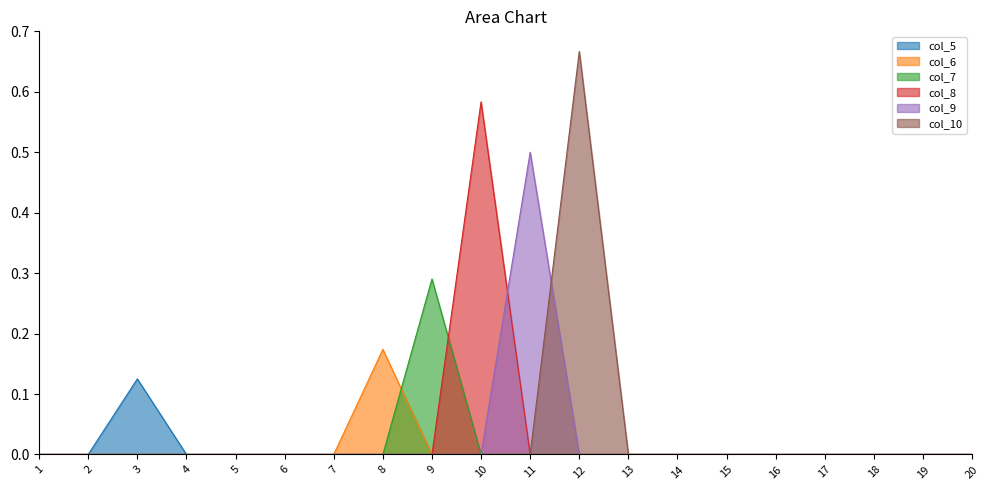

True or false: col_9 and col_7 intersect in this chart.

False